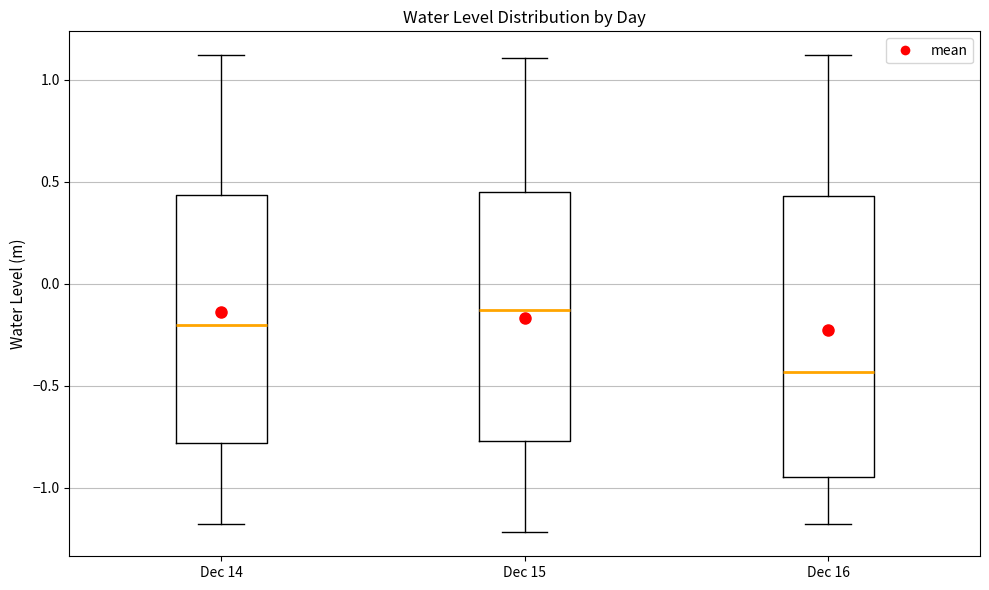

Which box's median line is the lowest?

Dec 16